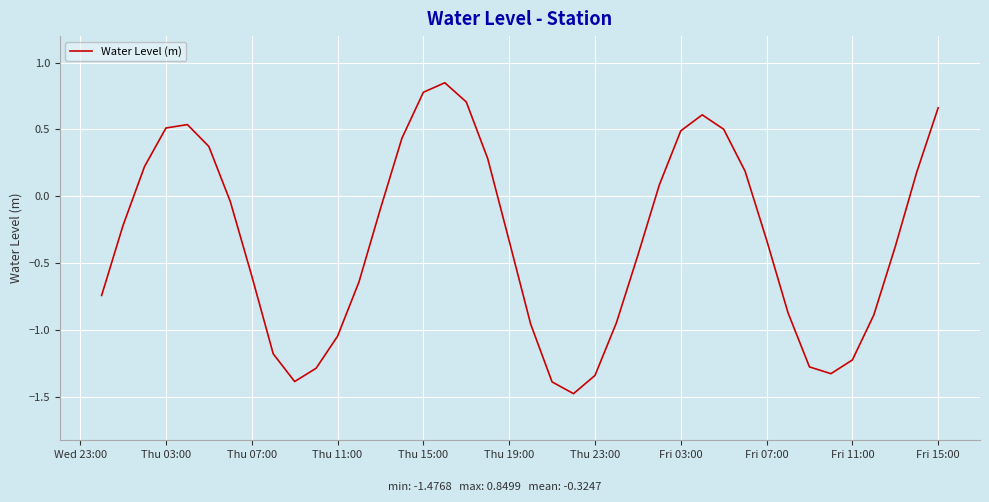

What is the minimum value shown in the chart?

-1.5